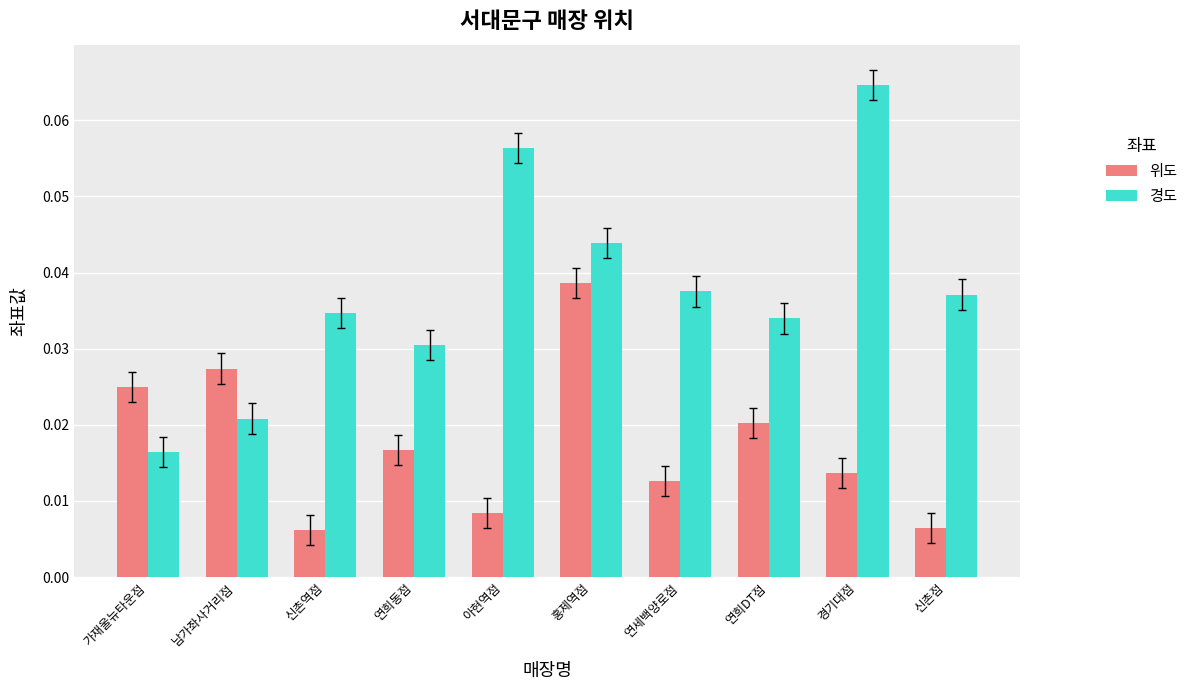

How many groups of bars are there?

10